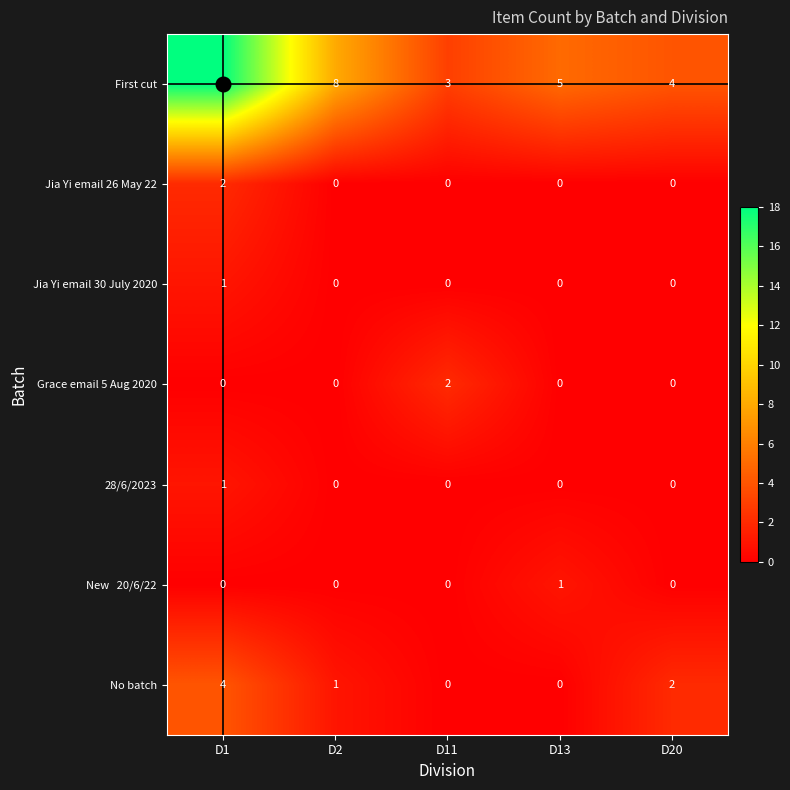

At which category is the sum across all series the highest?

D1